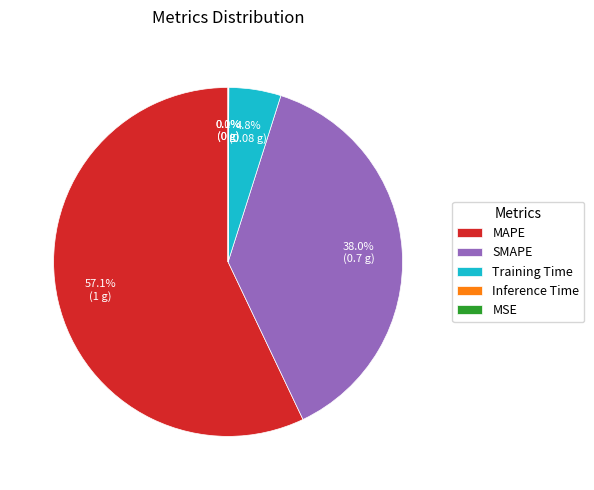

To the nearest percent, what is the average slice percentage?

20%